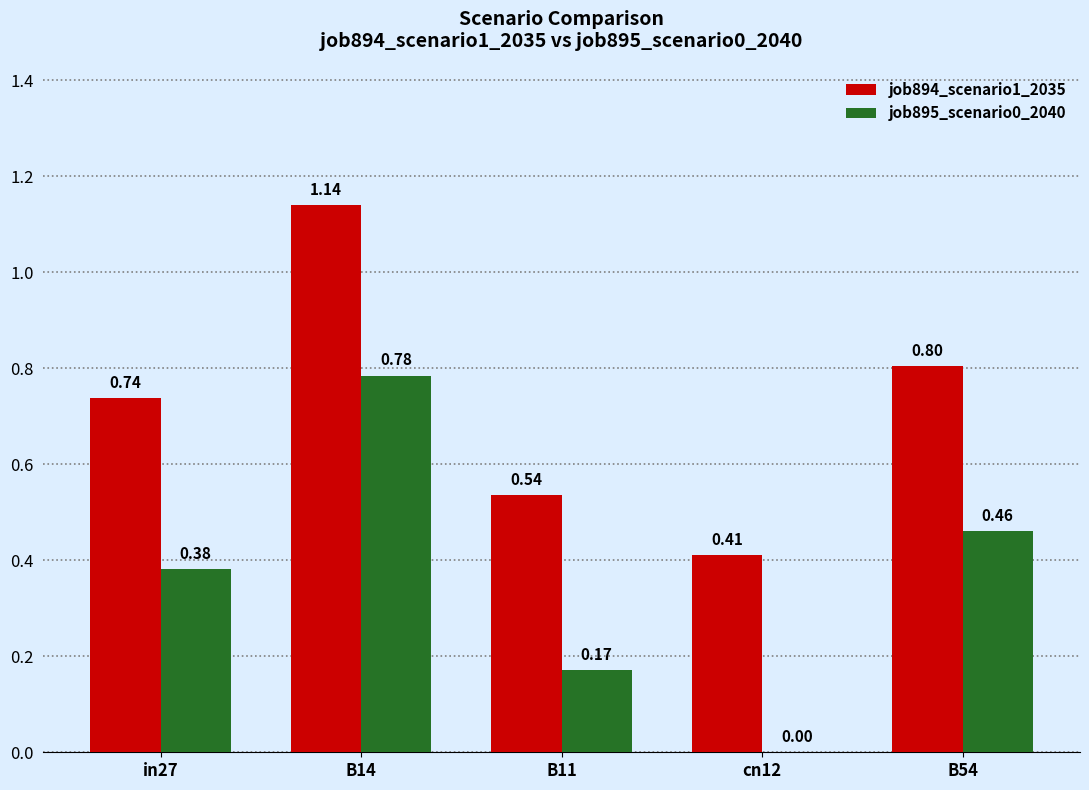

What is the sum of the job895_scenario0_2040 values at B14 and B54?

1.2